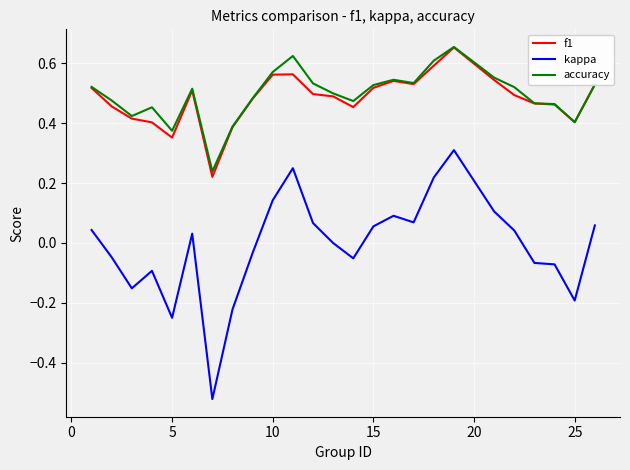

True or false: f1 and kappa cross at least once.

False